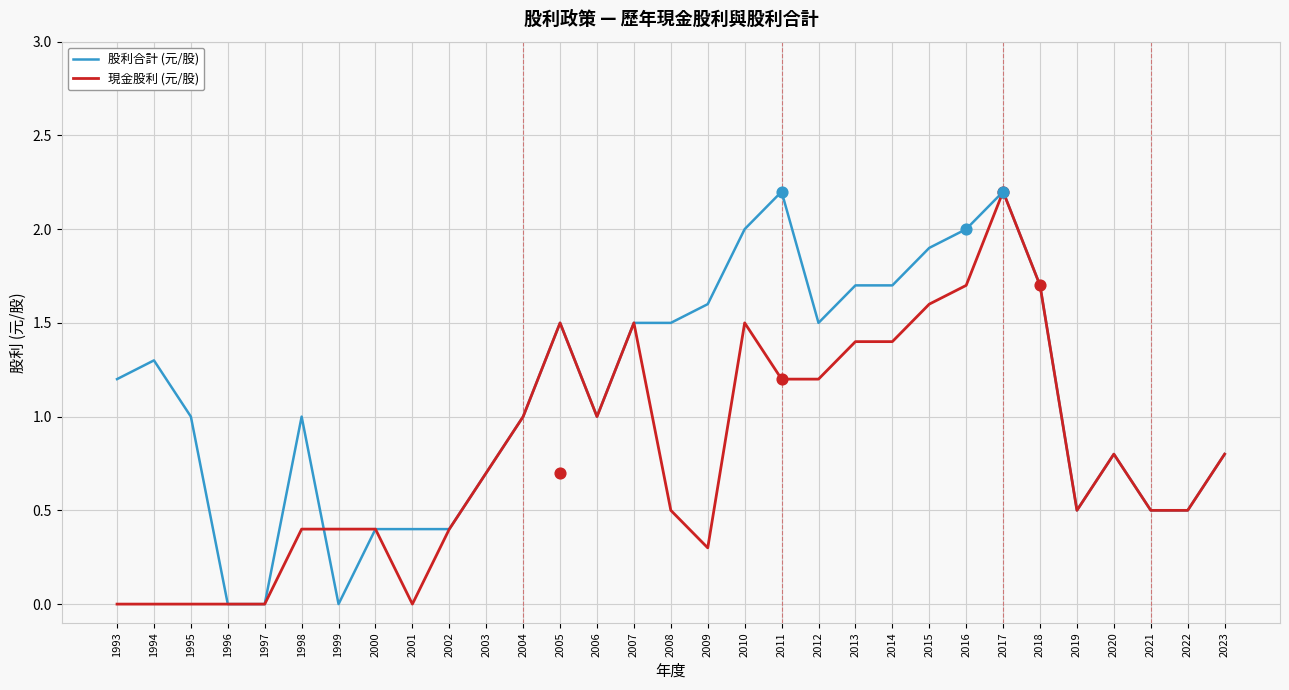

Which series reaches the minimum Y coordinate?

股利合計 (元/股)